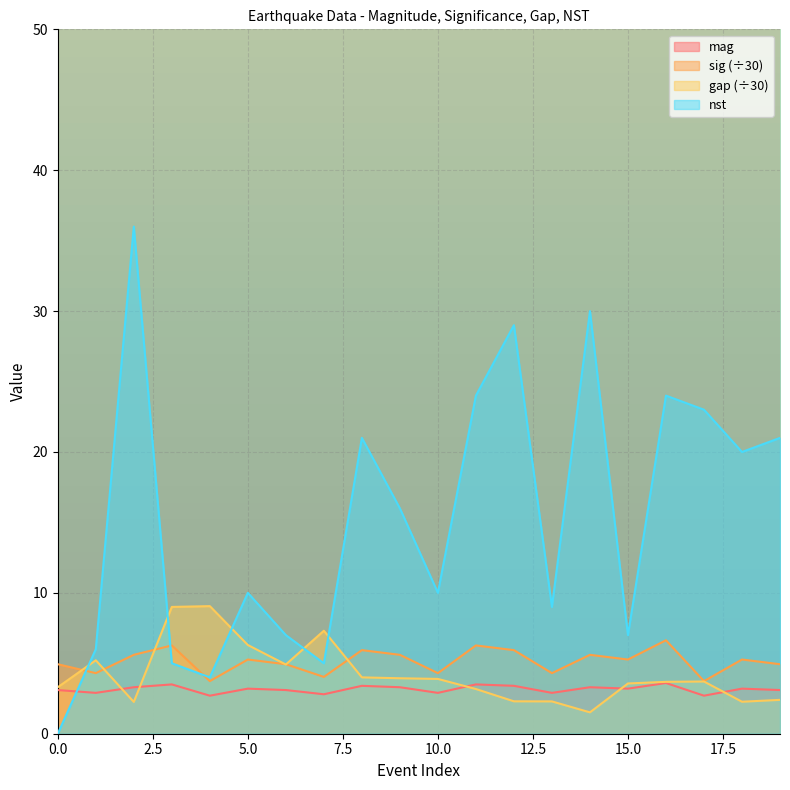

Where do nst and sig first cross each other?

0 and 1